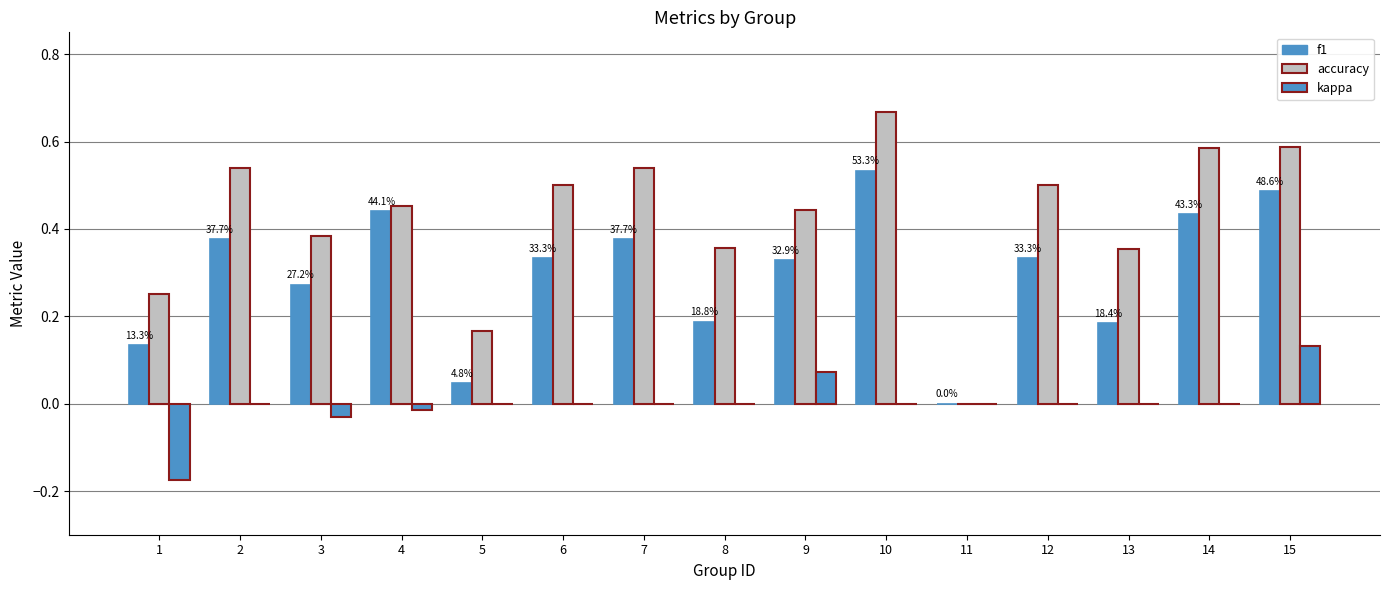

How many series are shown in this chart?

3